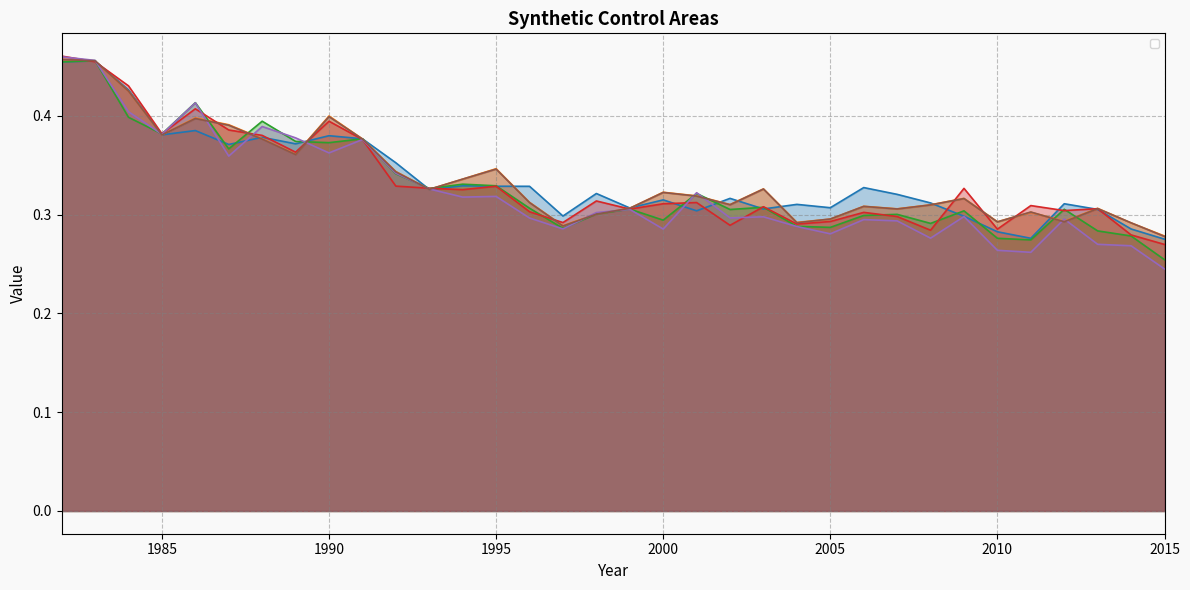

What is the lowest value of the _no_20_synth series?

0.3